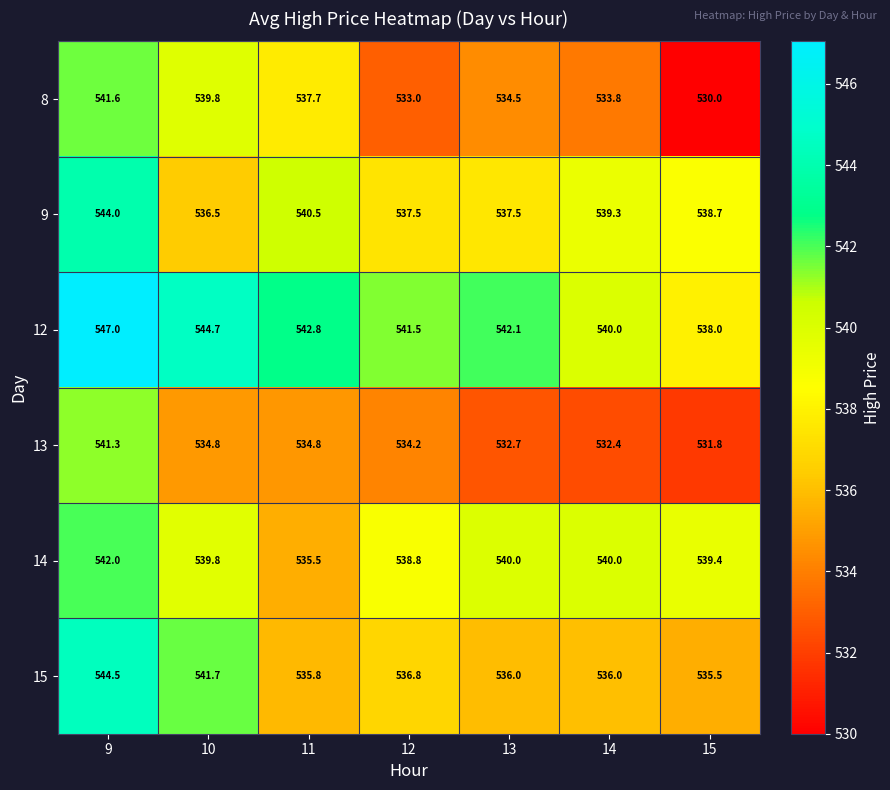

Which series has the largest range (max minus min)?

8